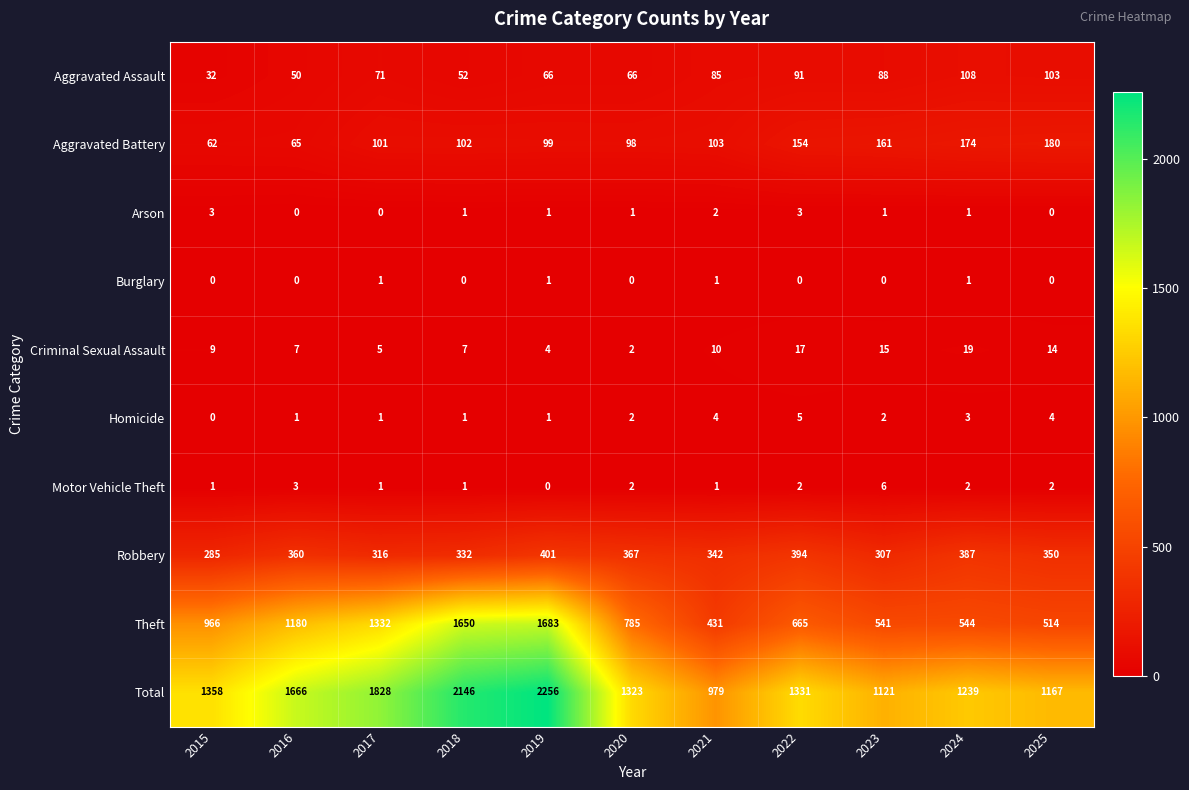

True or false: Aggravated Assault has a value of 17 at 2016.

False